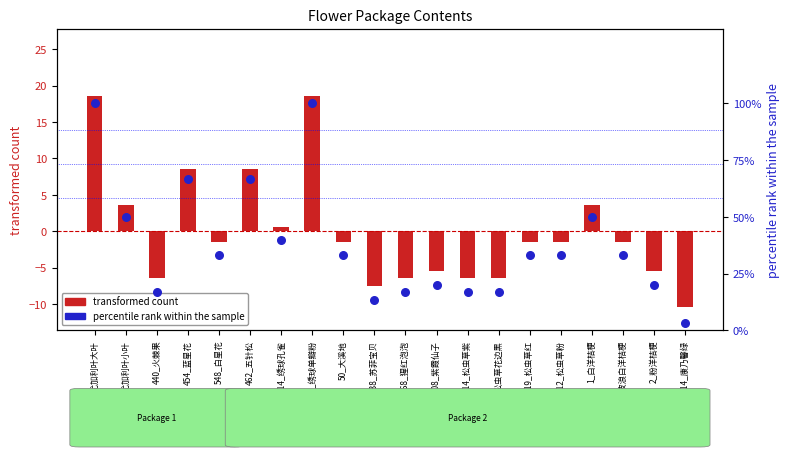

At how many categories does at least one series exceed 18?

14